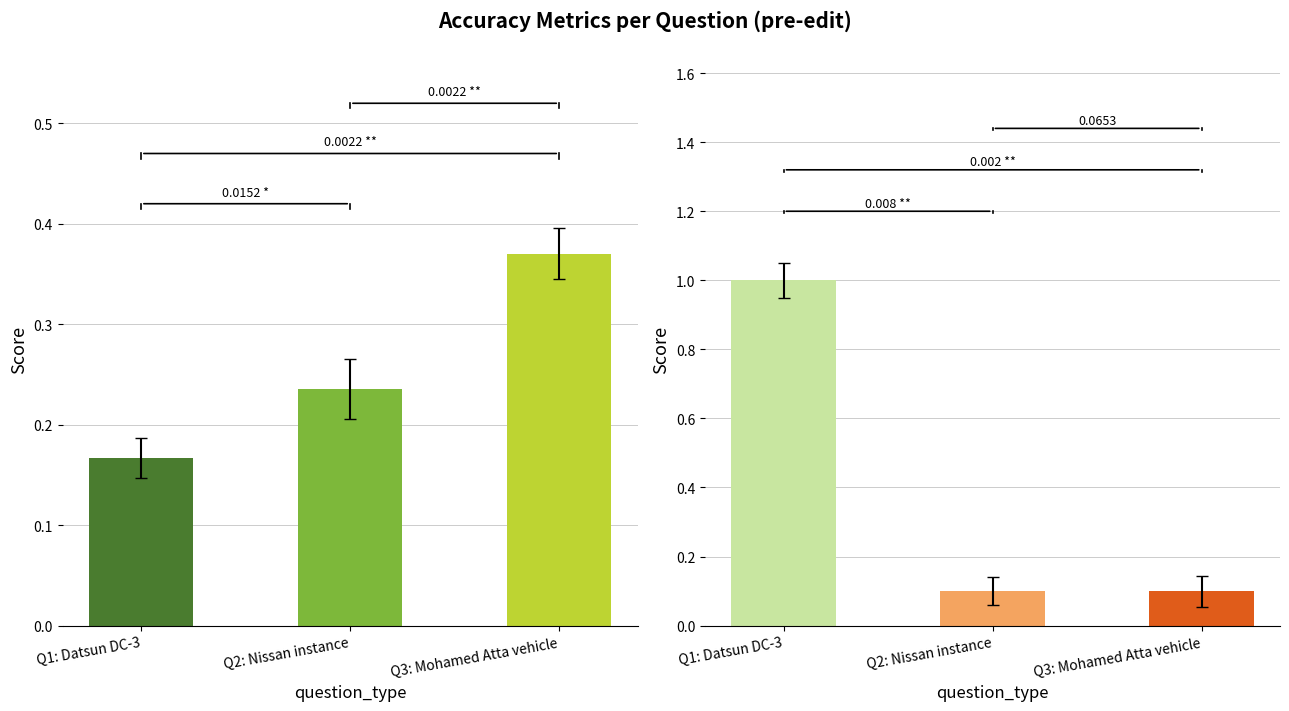

Which has a higher value, Q3: Mohamed Atta vehicle or Q2: Nissan instance?

Q3: Mohamed Atta vehicle